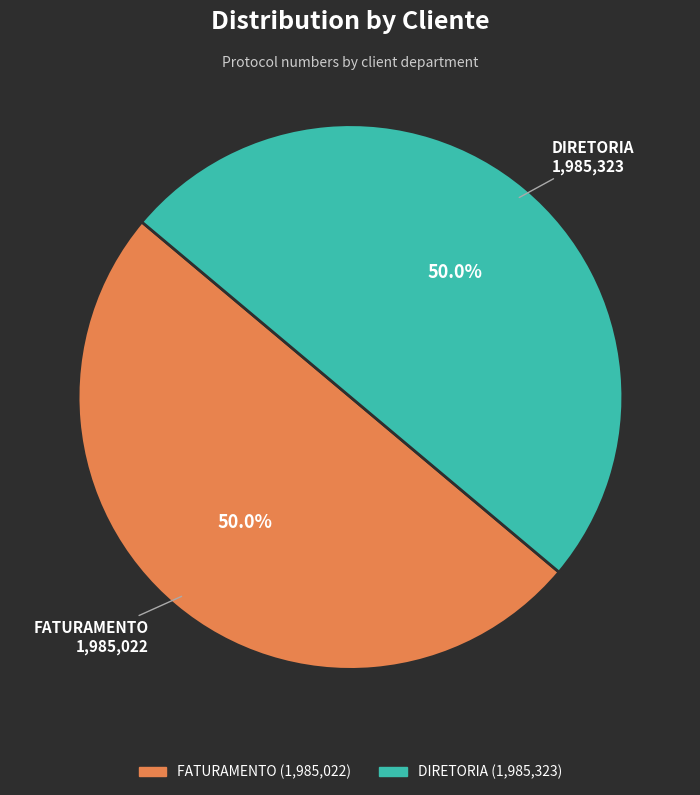

True or false: FATURAMENTO accounts for 50% of the total.

True